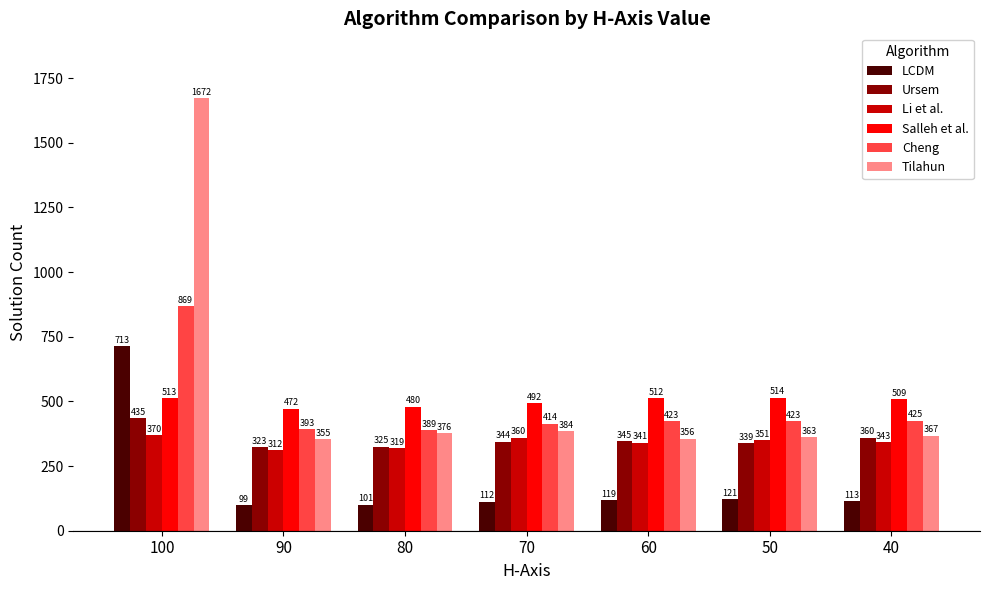

What is the value of the Cheng bar at the 1st from the left?

869